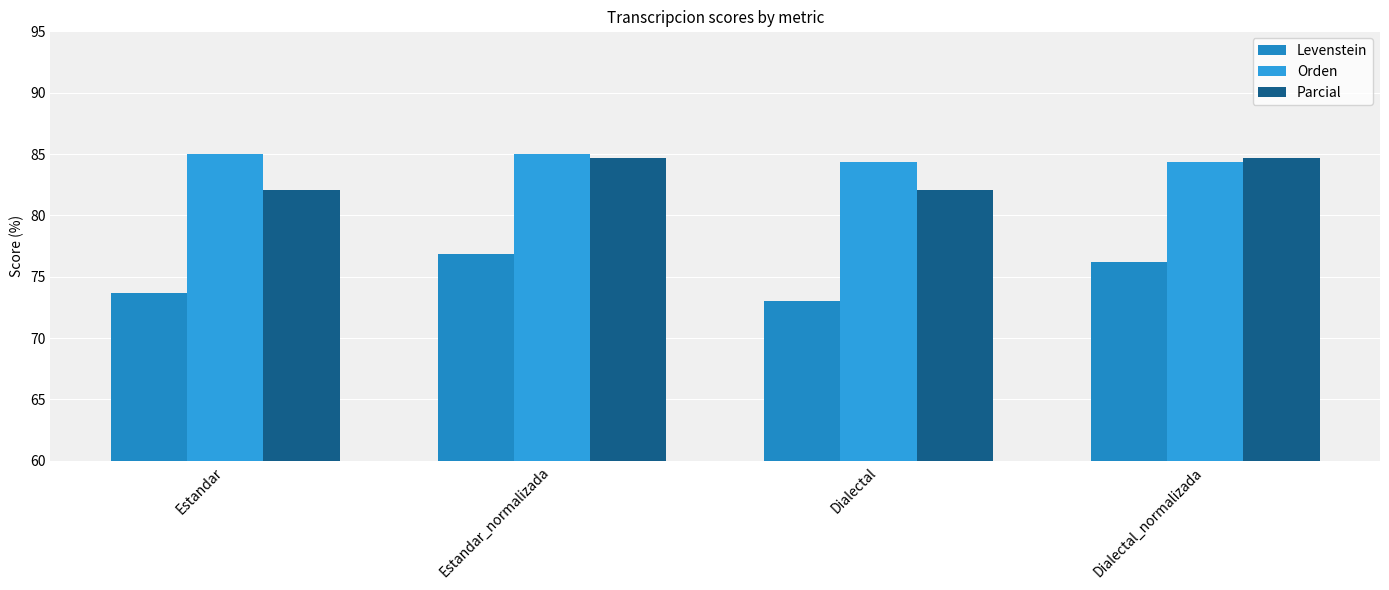

Rank the categories by Parcial value from lowest to highest.

Estandar, Dialectal, Estandar_normalizada, Dialectal_normalizada